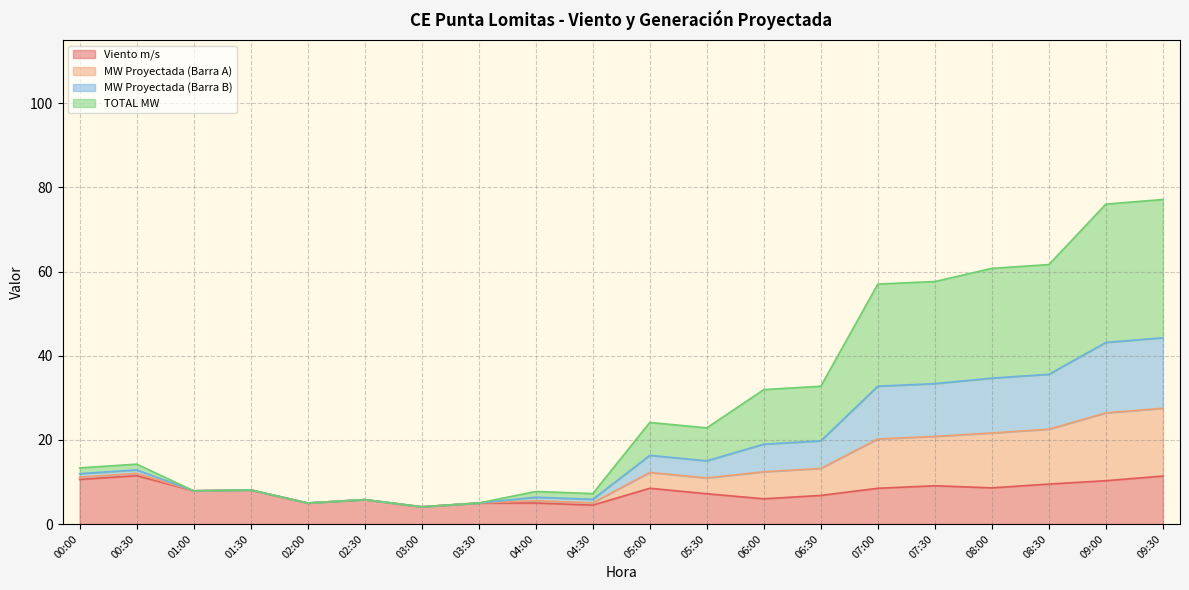

How many interior local valleys does the Viento m/s series have?

6